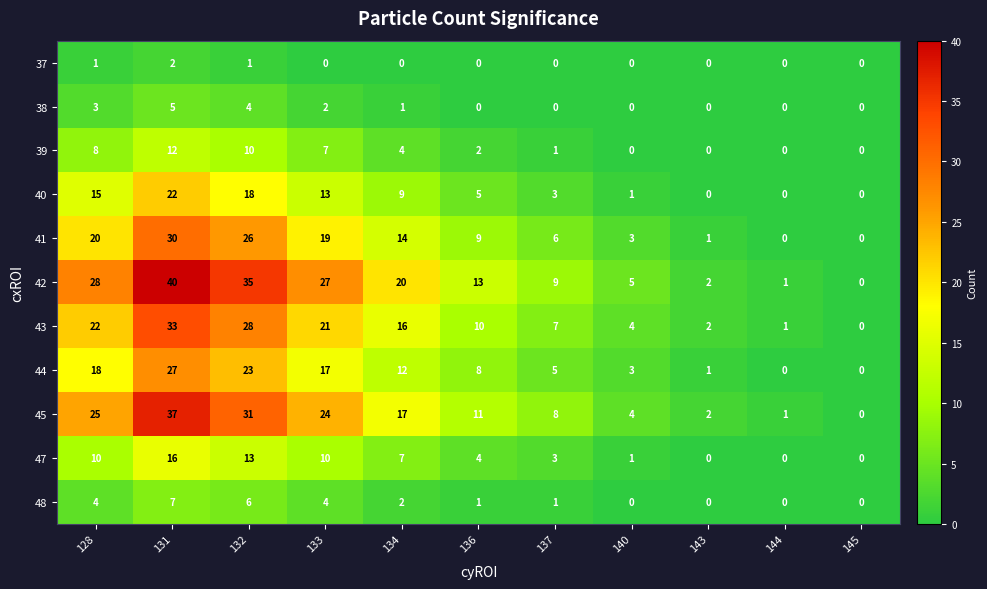

Count the 37 values in the range 0 to 1.

10